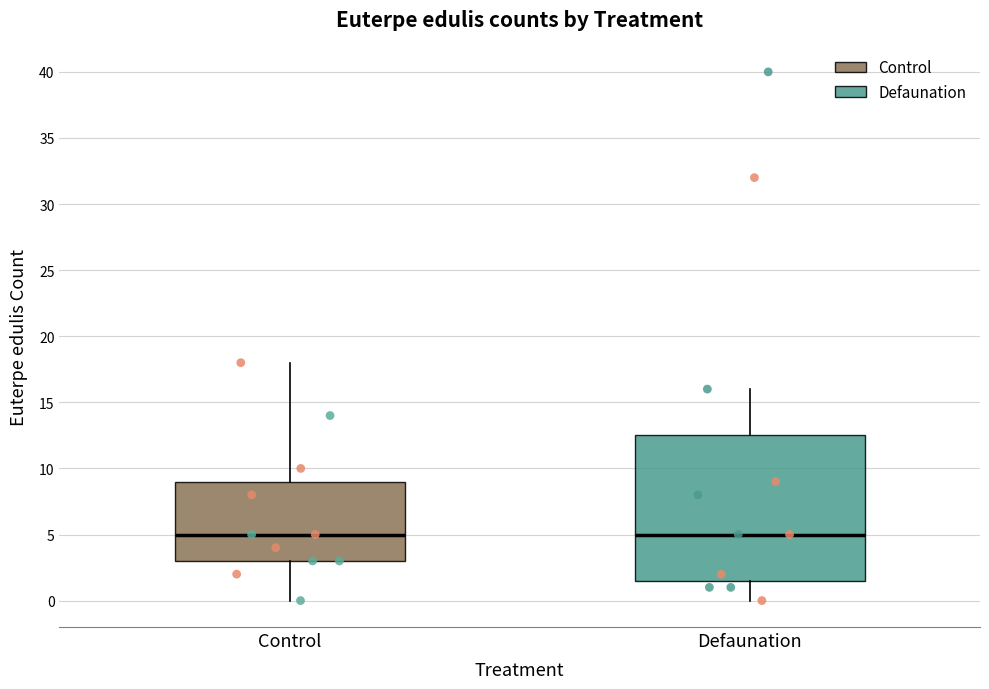

Where does the upper whisker of the box for Defaunation end on the y-axis? The values are not printed on the chart, so give them approximately, as read against the axis.

16.0